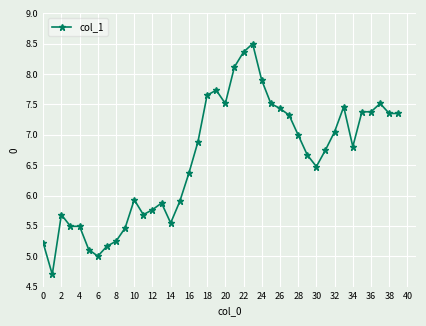

What is the maximum value shown in the chart?

8.5